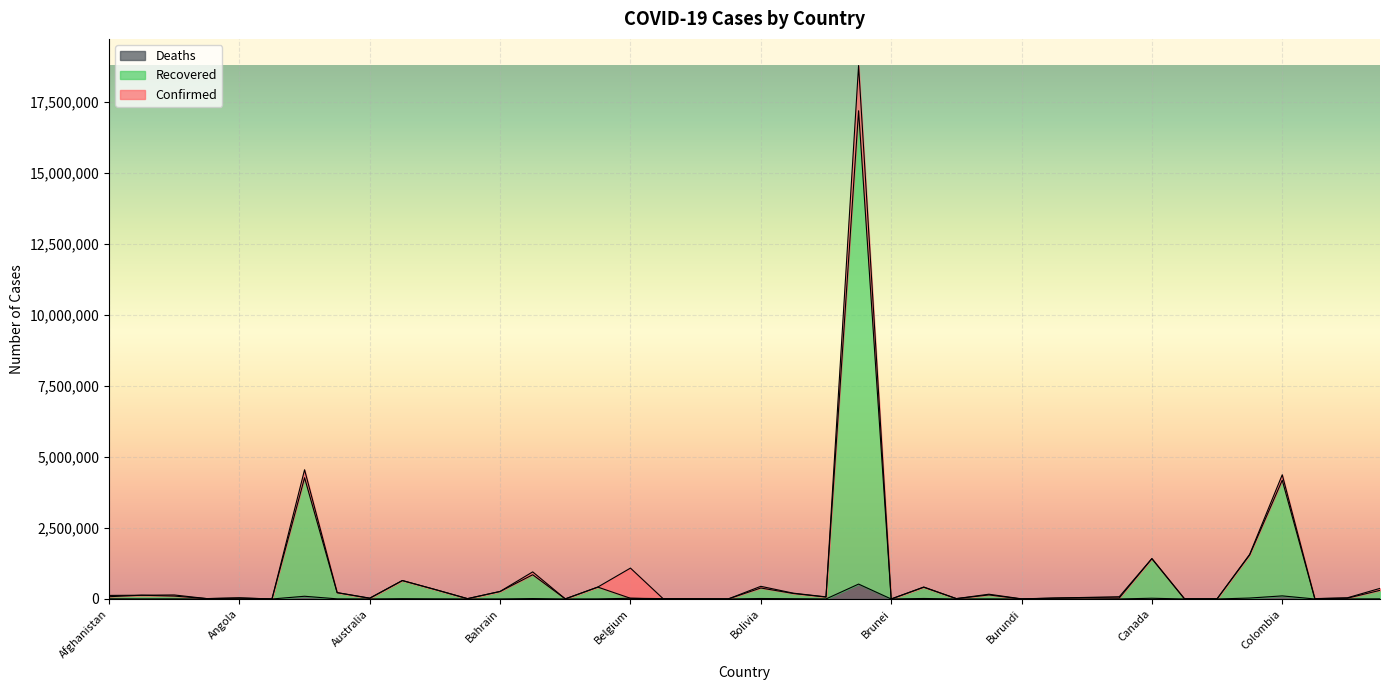

Which series has the largest total across all categories?

Confirmed